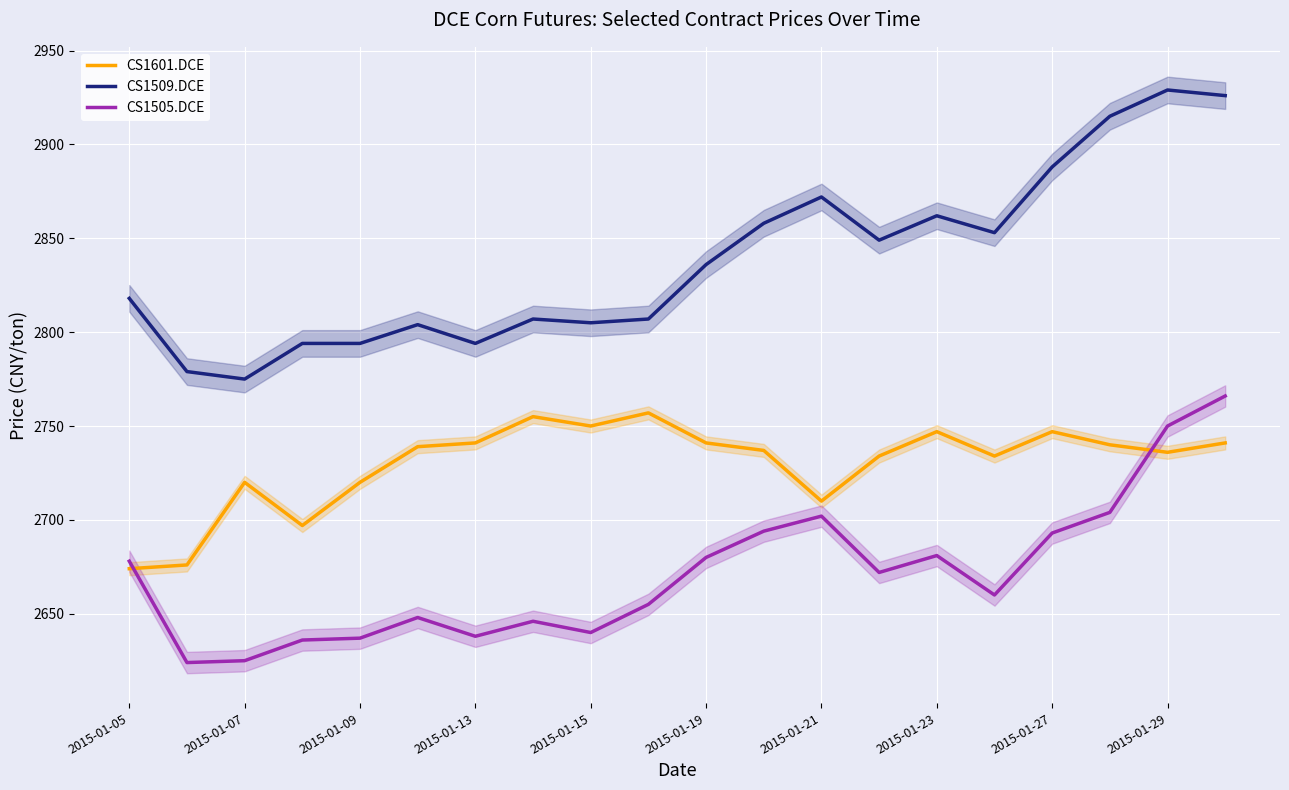

How many data points in CS1509.DCE are above 2836?

9